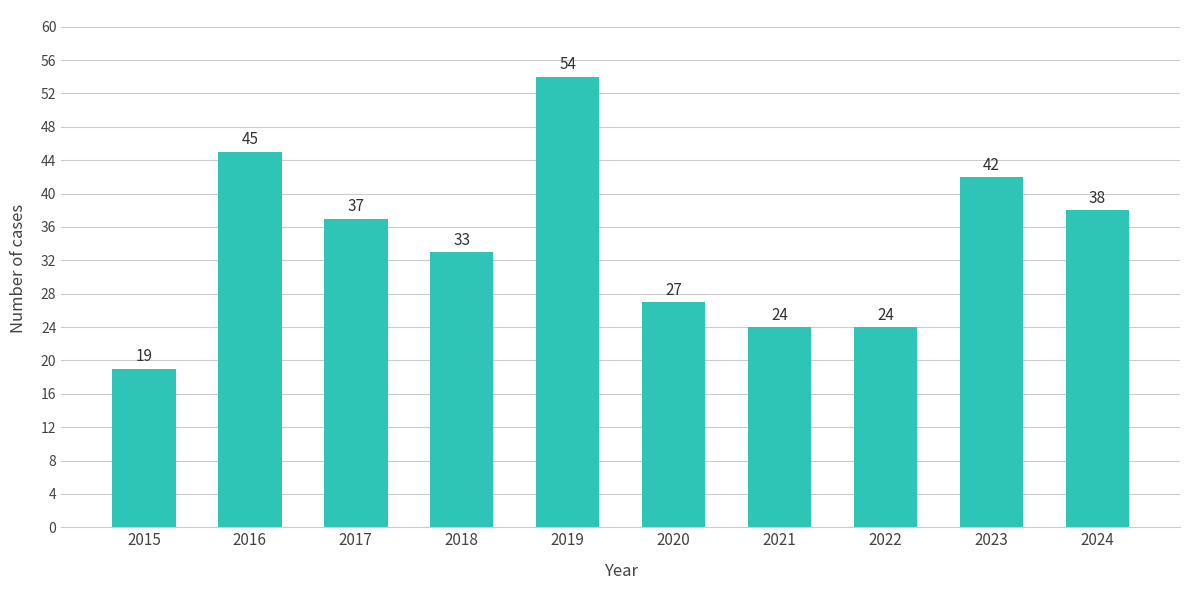

Where is the data nearest to the value 36?

2017